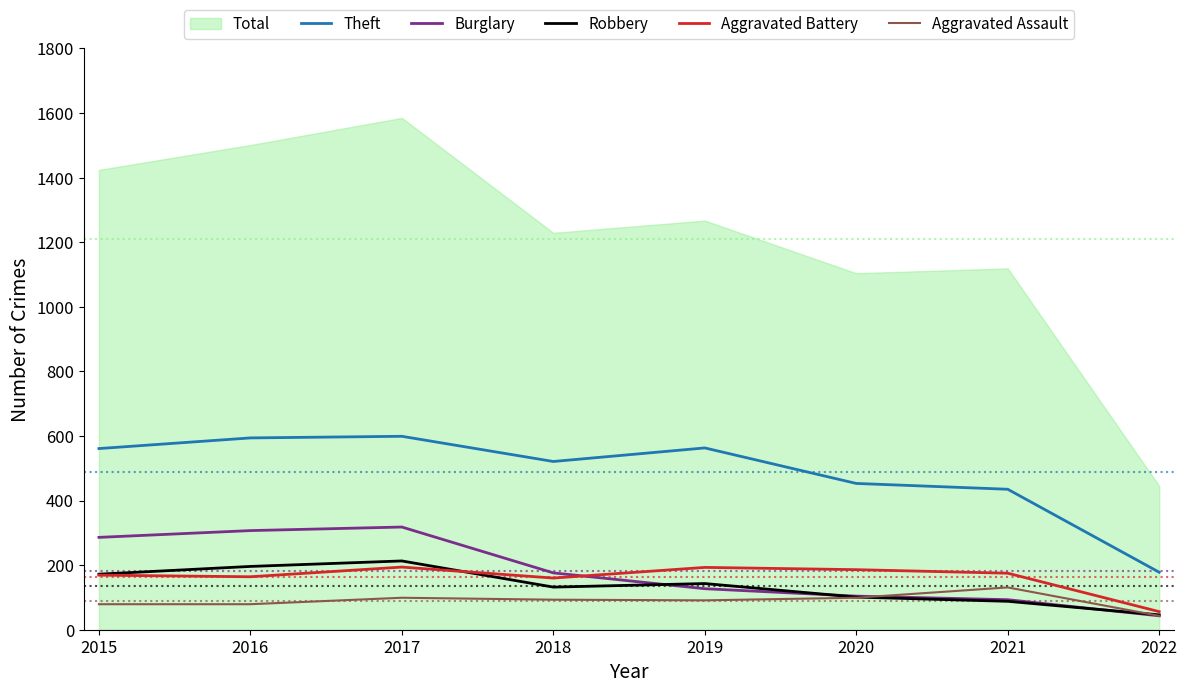

Which category has the lowest value across all series?

2022